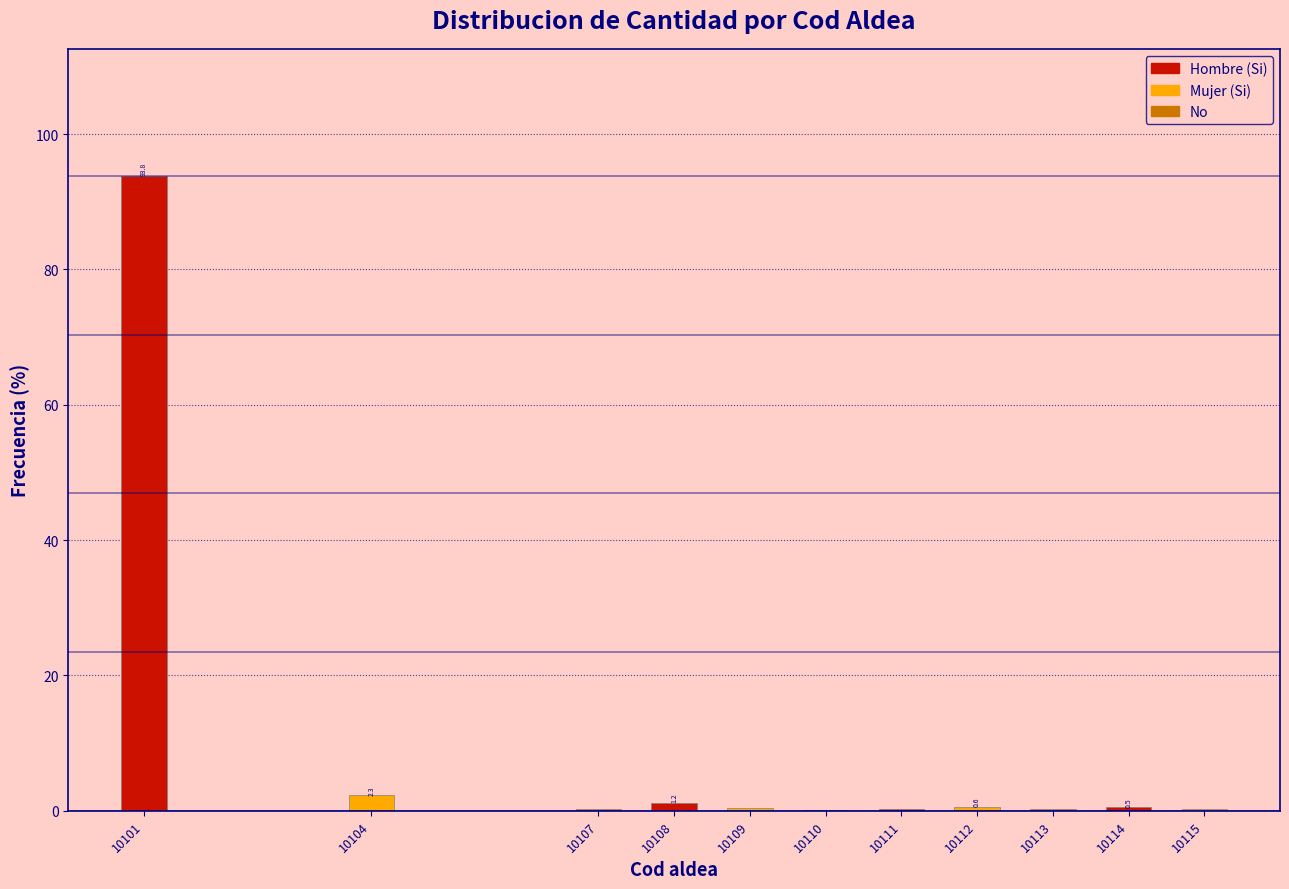

What is the greatest value displayed?

93.8